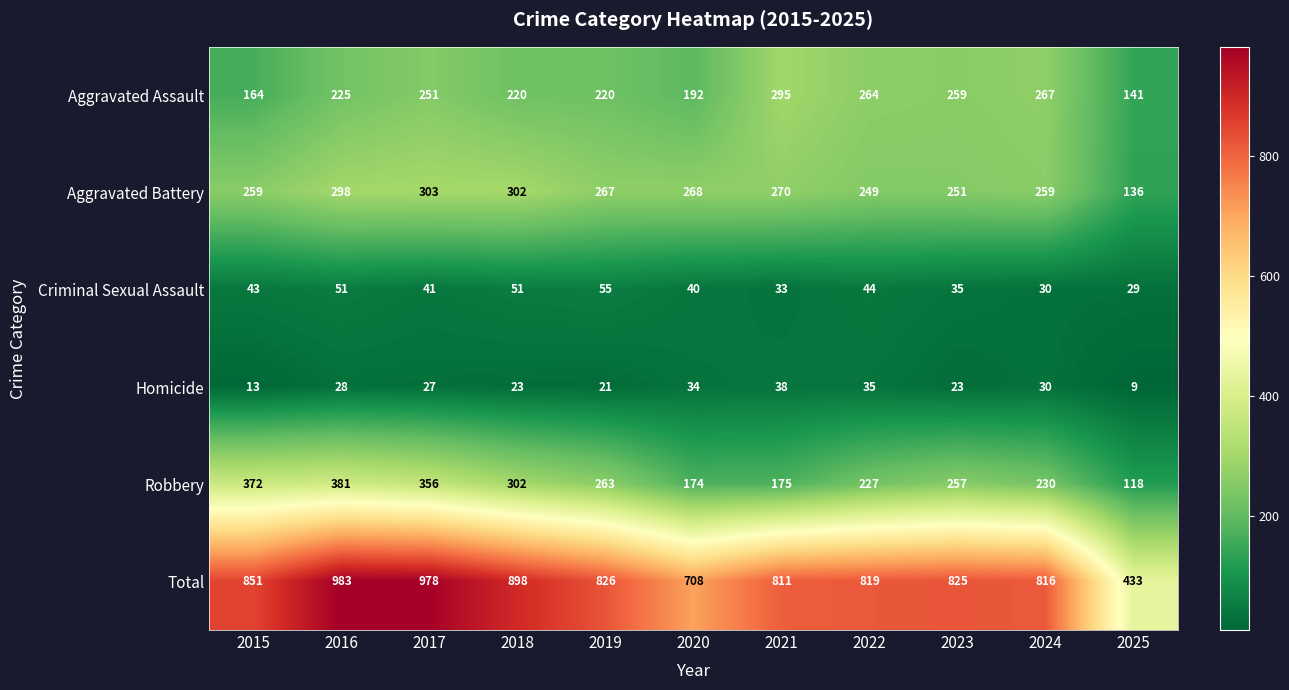

Which series has the widest spread of values?

Total